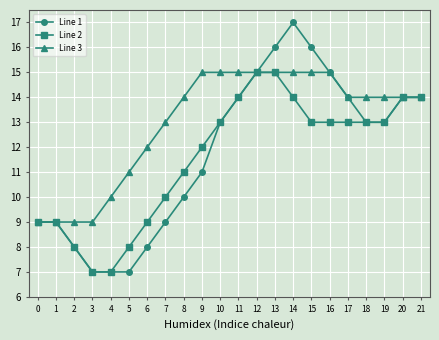

What is the sum of the Line 1 values at 3 and 15?

23